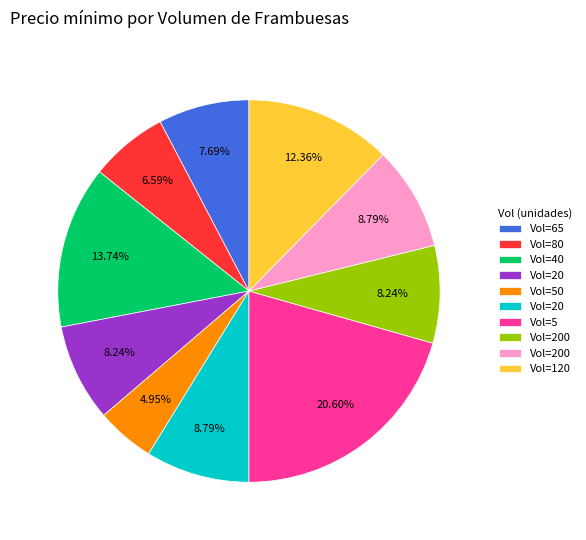

Is there a majority slice in this chart?

No